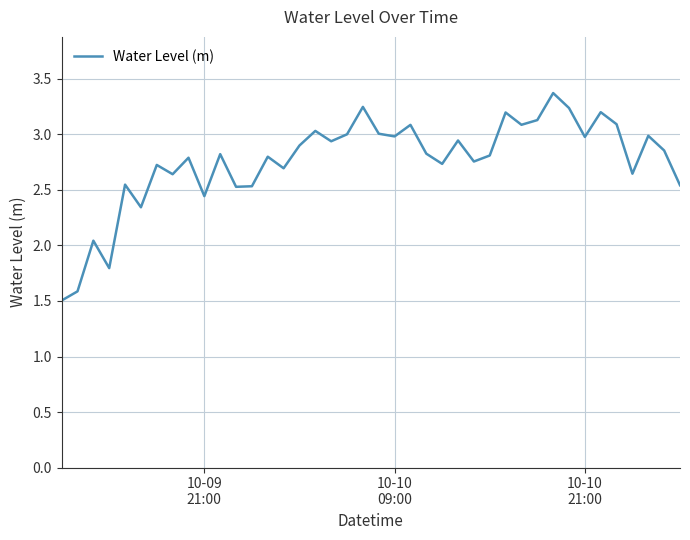

What is the minimum value shown in the chart?

1.5